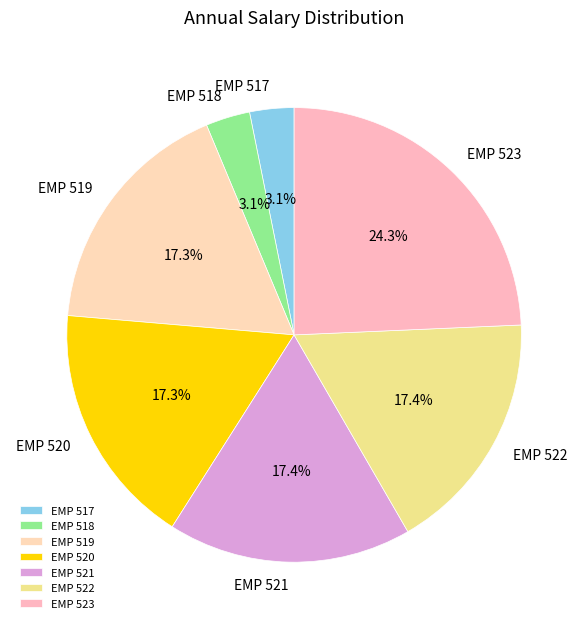

Count the number of slices in the pie.

7